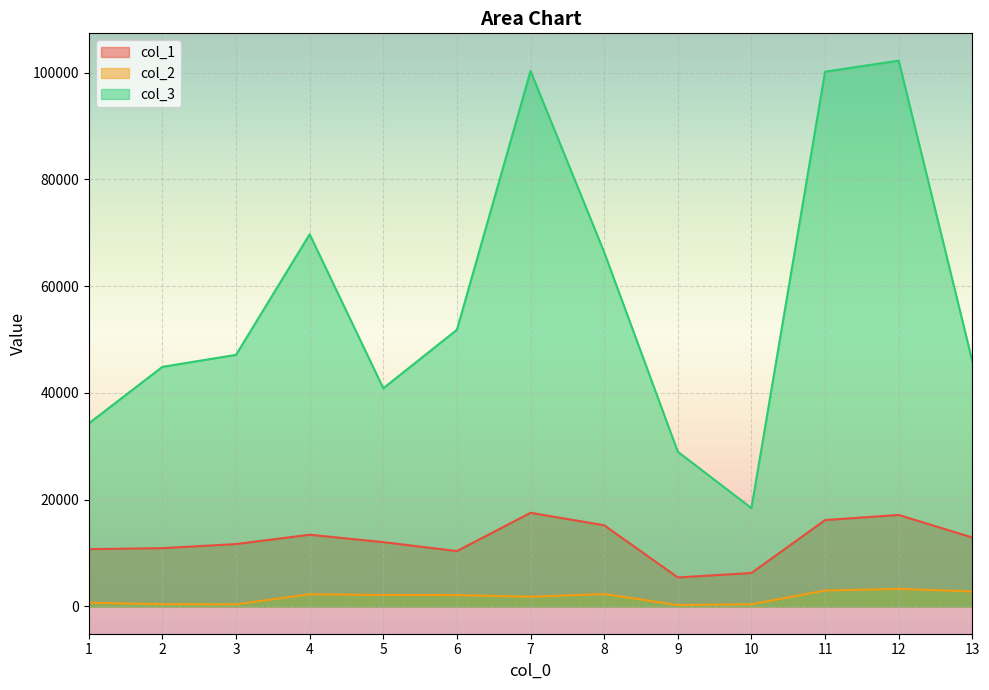

Which series has the widest spread of values?

col_3